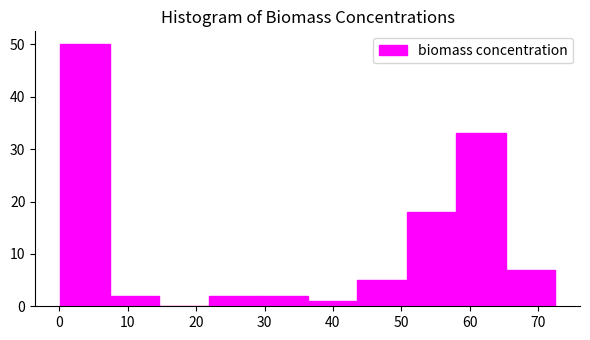

What is the height of the bar covering 22 to 29 on the x-axis? Neither the bar edges nor the heights are printed on the chart, so give them approximately, as read against the axes.

2